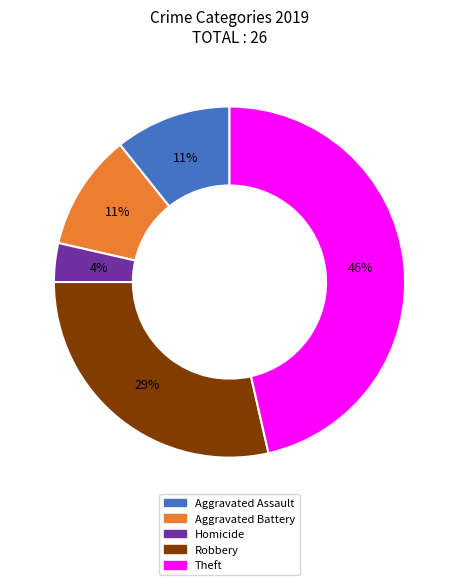

What percentage is the Theft slice, to the nearest percent?

46%